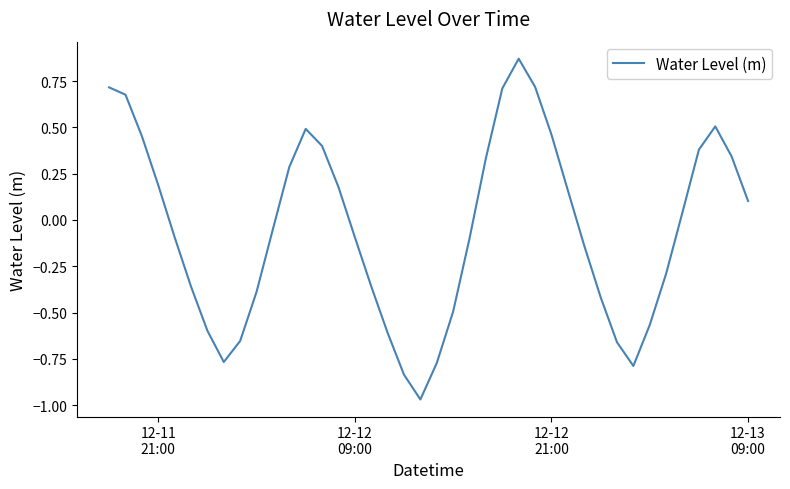

Does the chart display data point markers on the line(s)?

No